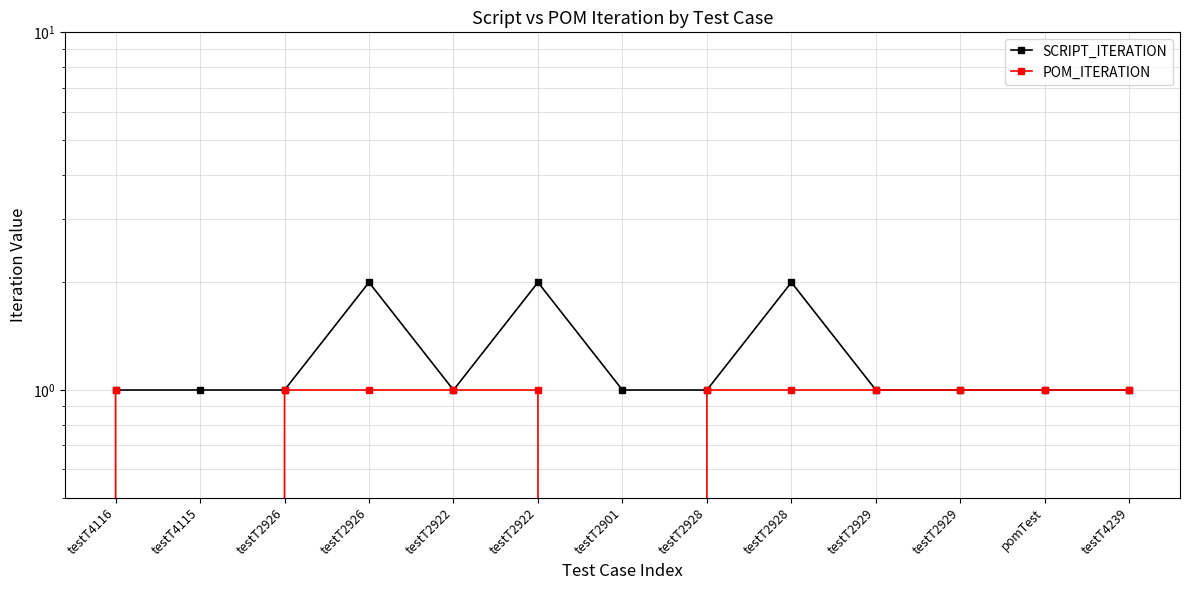

How many SCRIPT_ITERATION values are between 1 and 2?

13